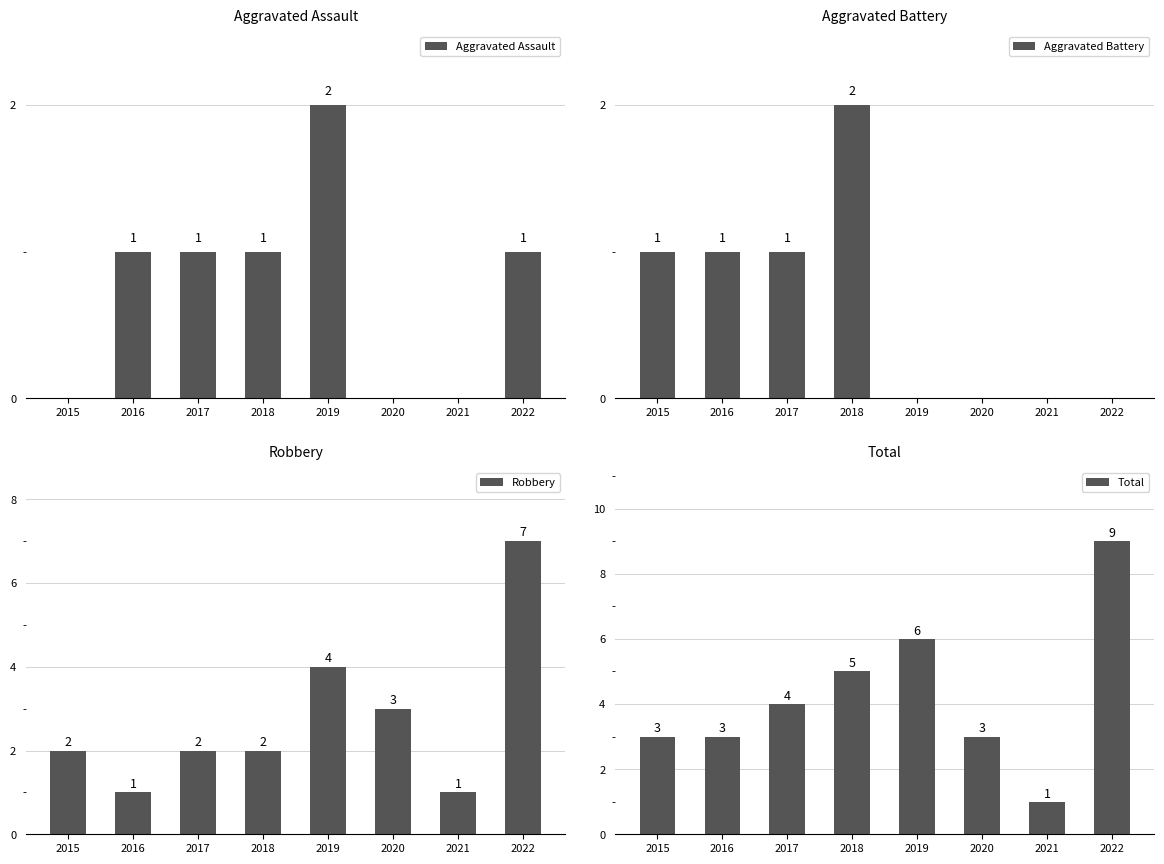

At how many categories does at least one series exceed 6?

1